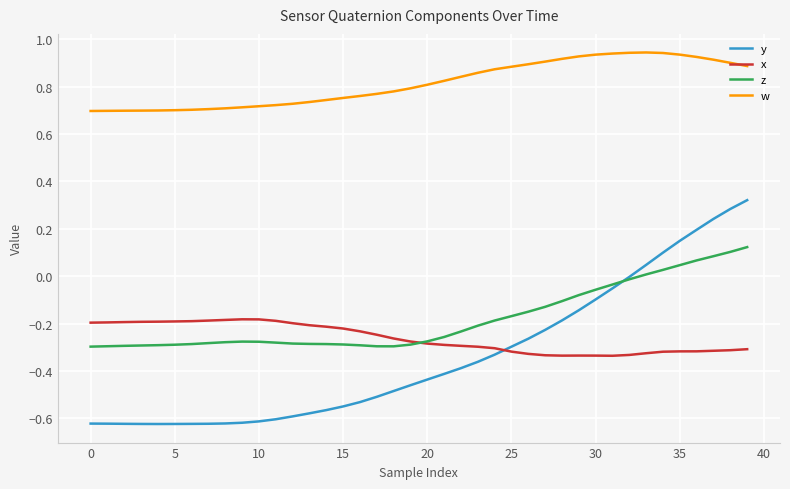

True or false: y and w cross at least once.

False